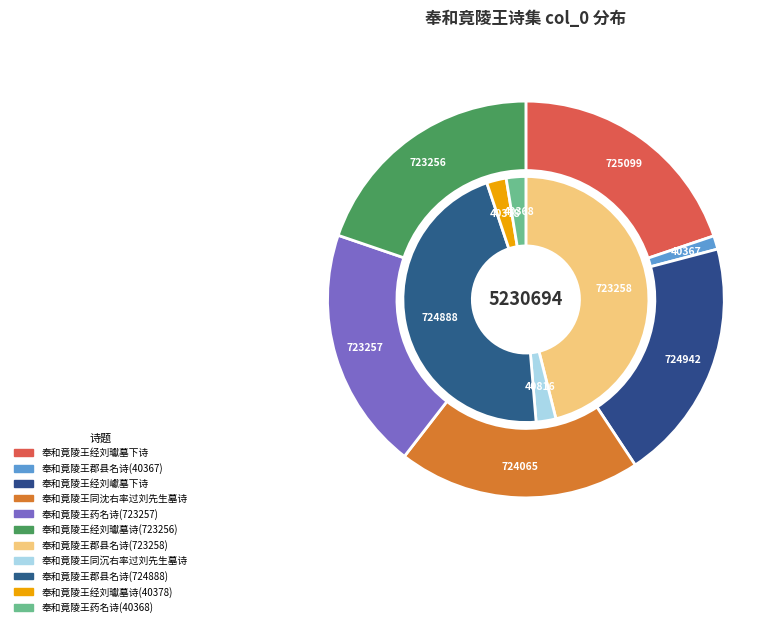

Do 奉和竟陵王郡县名诗(724888) and 奉和竟陵王同沉右率过刘先生墓诗 together represent more than half of the pie?

No